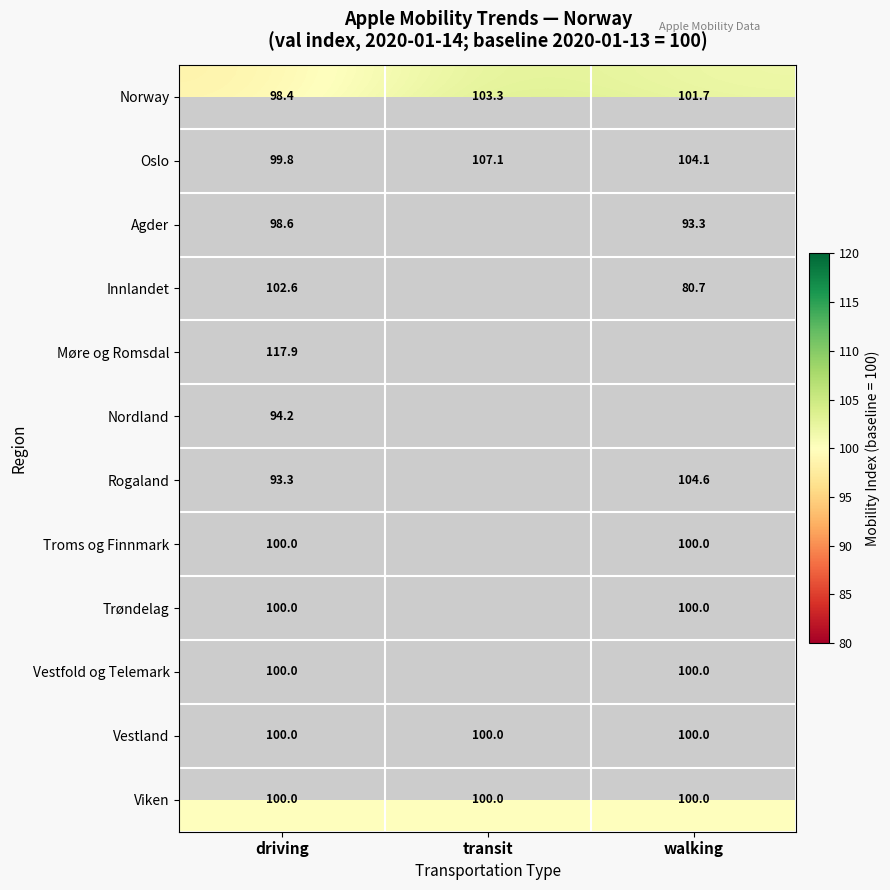

Rank the categories by Norway value from highest to lowest.

transit, walking, driving